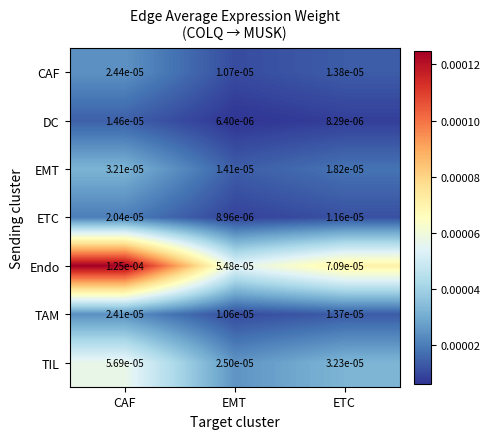

At which category is the sum across all series the highest?

CAF